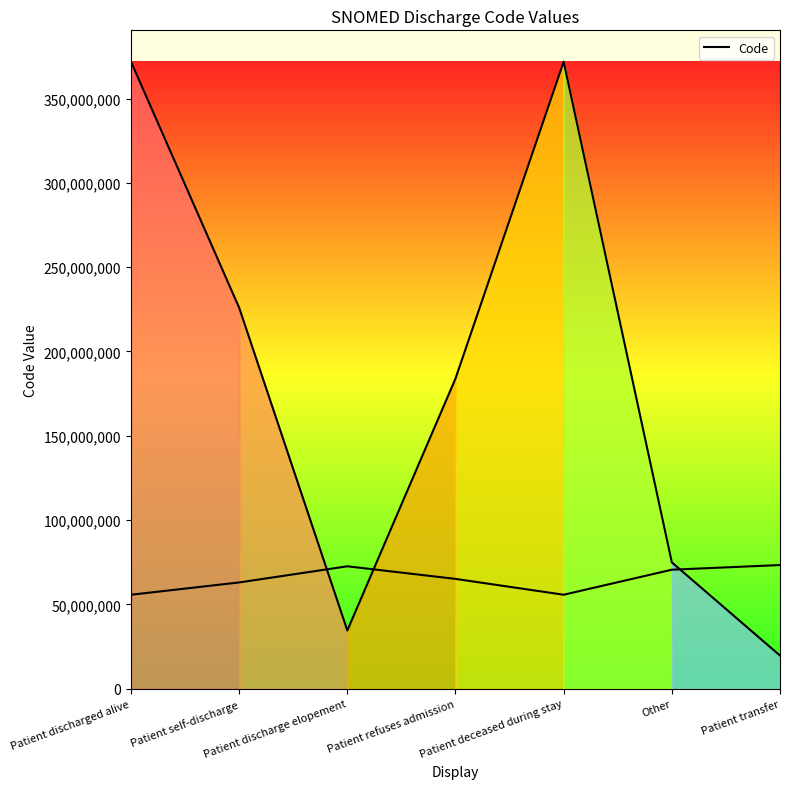

What is the minimum value shown in the chart?

19712007